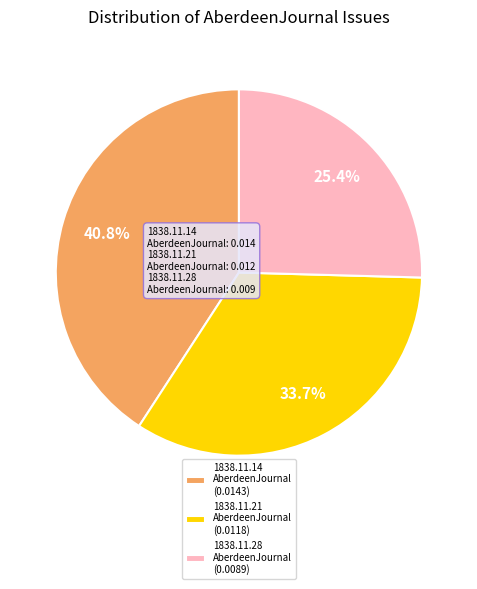

Is there a majority slice in this chart?

No